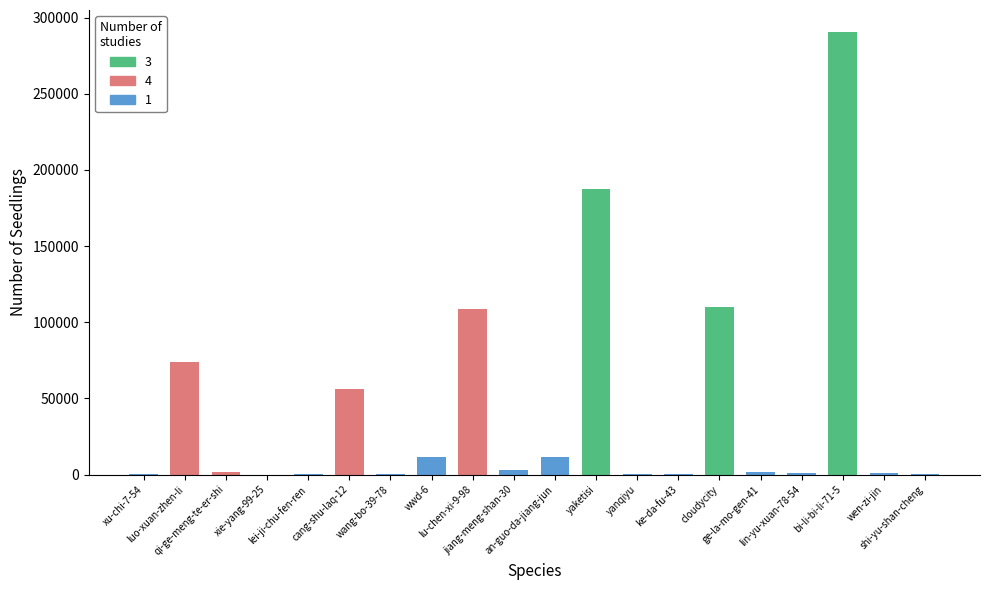

What is the ratio of the value at jiang-meng-shan-30 to the value at an-guo-da-jiang-jun?

0.3